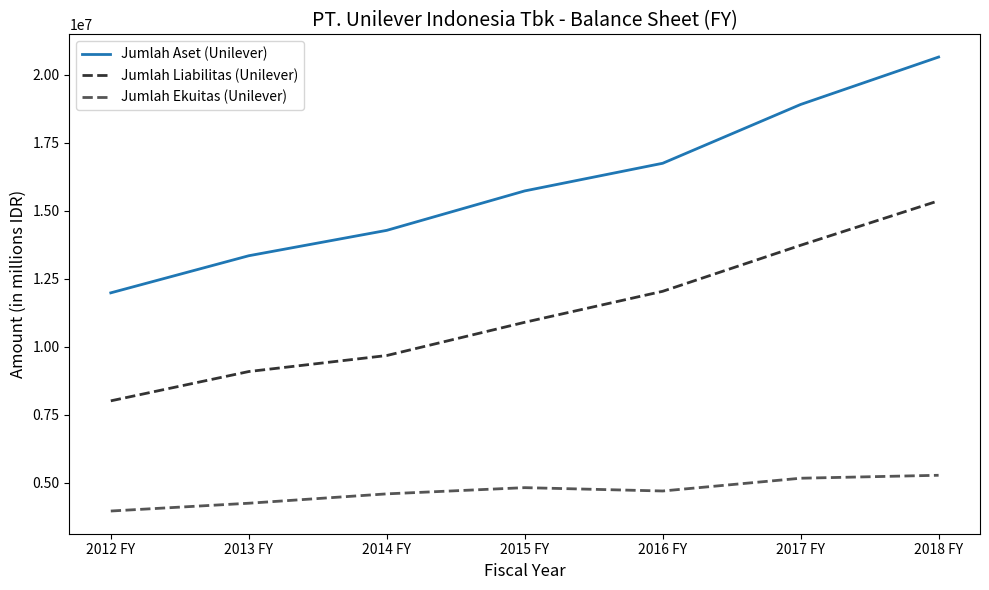

What are all the series names shown in the legend?

Jumlah Aset (Unilever), Jumlah Liabilitas (Unilever), Jumlah Ekuitas (Unilever)